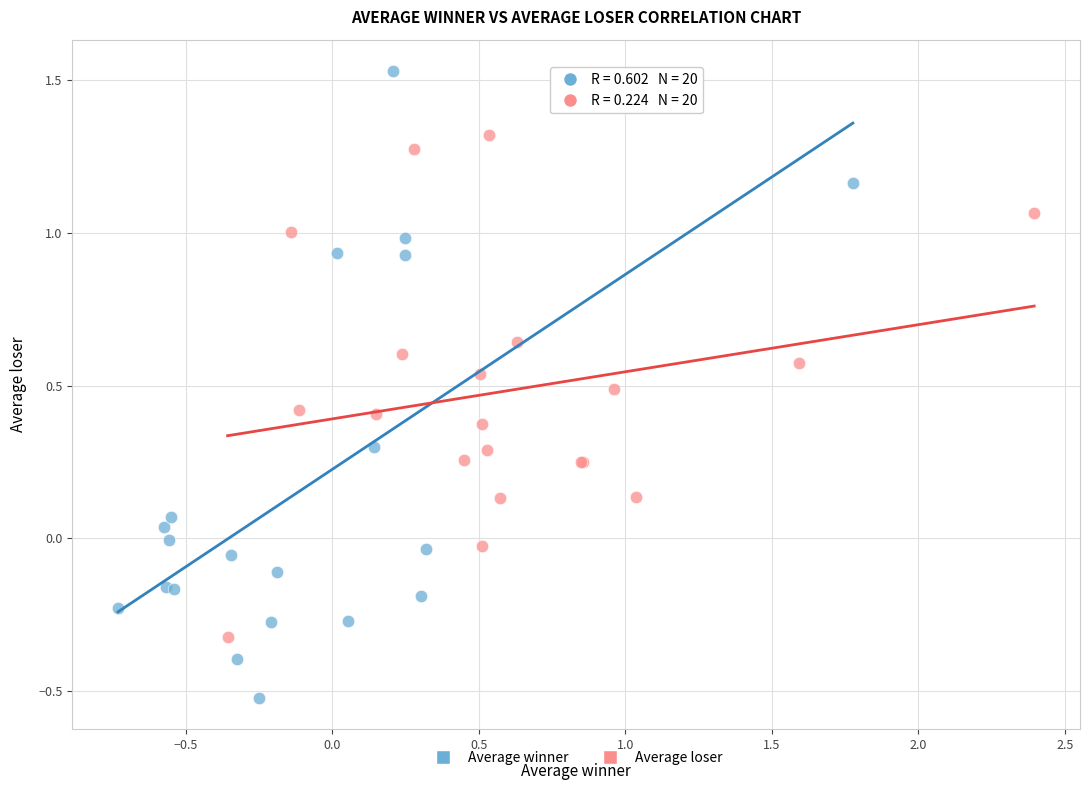

Which series contains the highest Y value?

Average winner